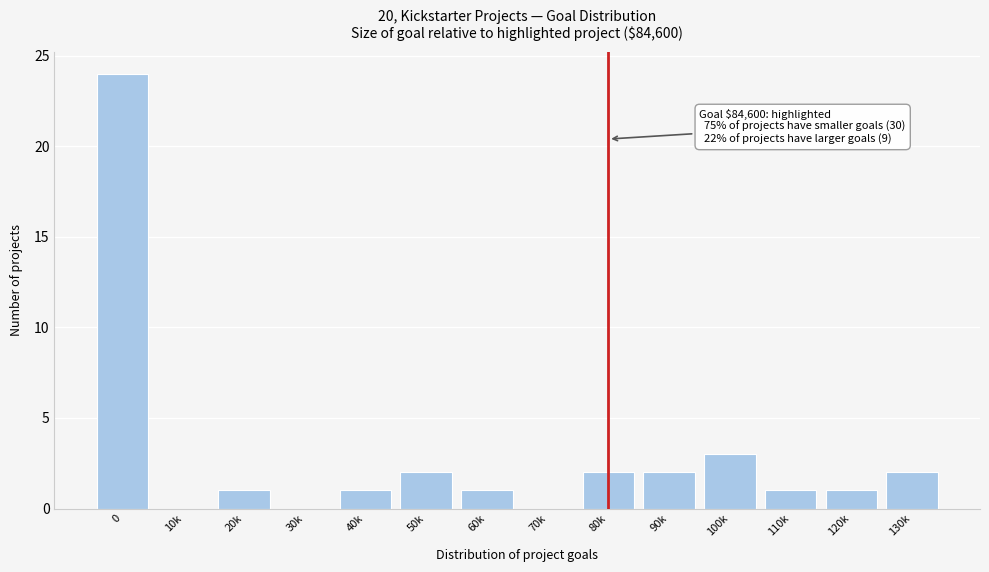

Reading left to right, extract all data points from this chart.

0=24	10k=0	20k=1	30k=0	40k=1	50k=2	60k=1	70k=0	80k=2	90k=2	100k=3	110k=1	120k=1	130k=2